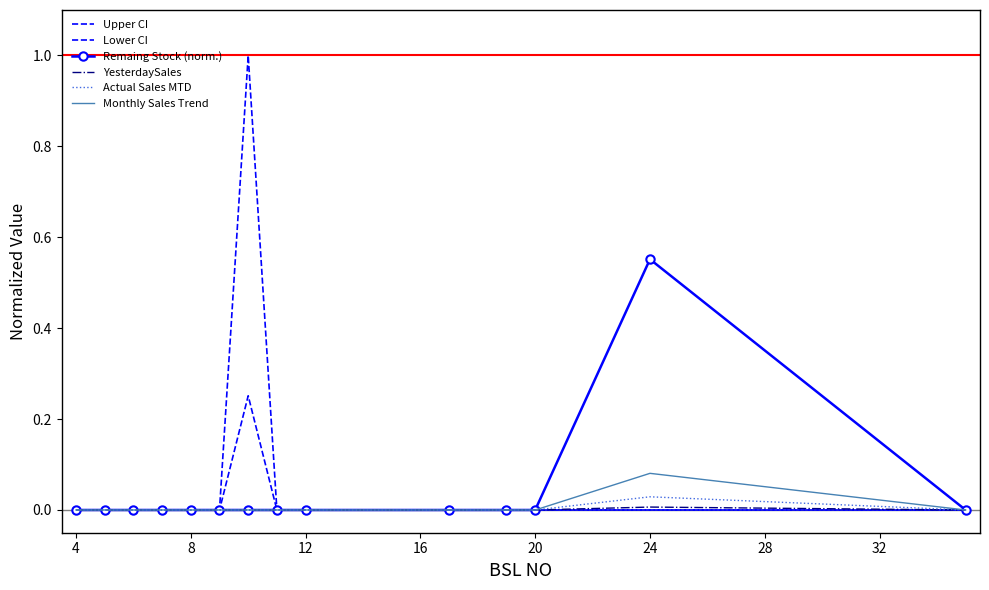

How many YesterdaySales values are between 0 and 1?

14